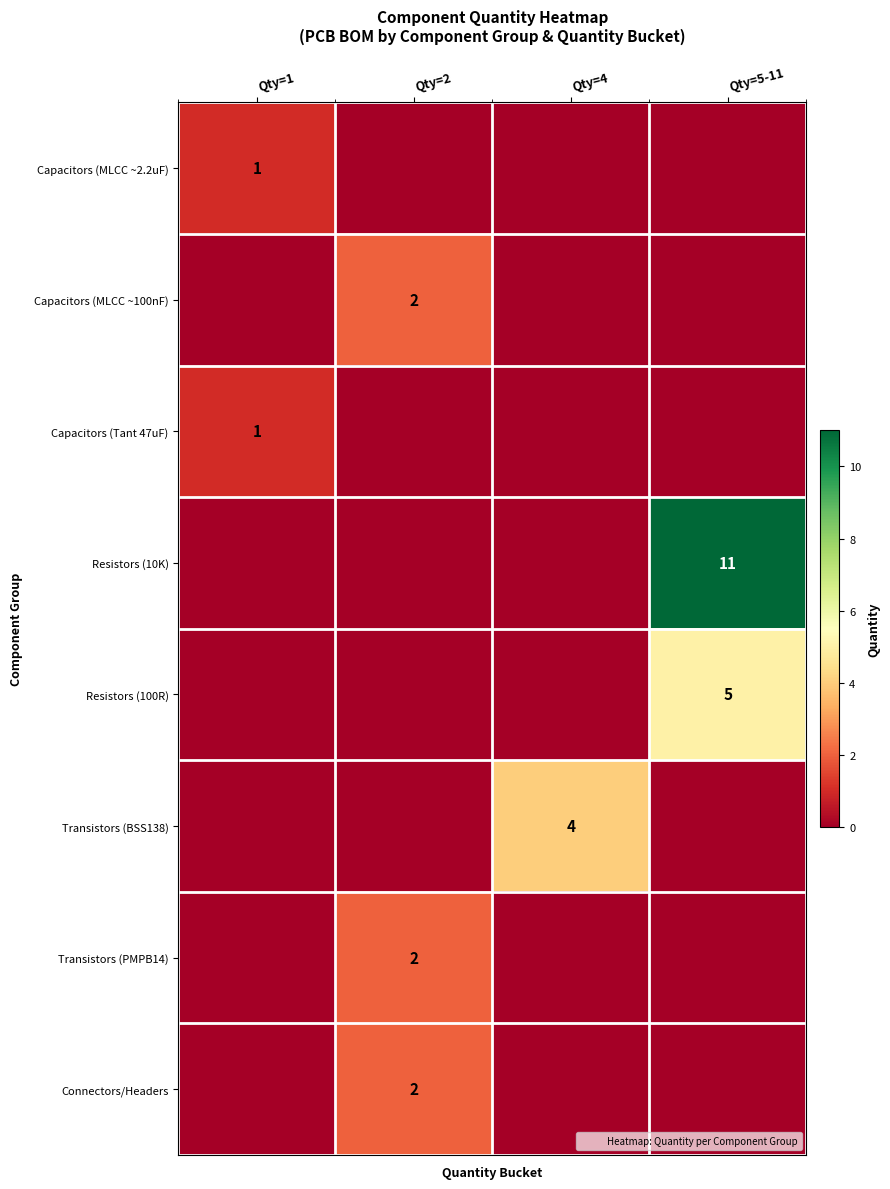

Is the value of Capacitors (MLCC ~100nF) at Qty=5-11 greater than the value of Transistors (BSS138) at Qty=1?

No